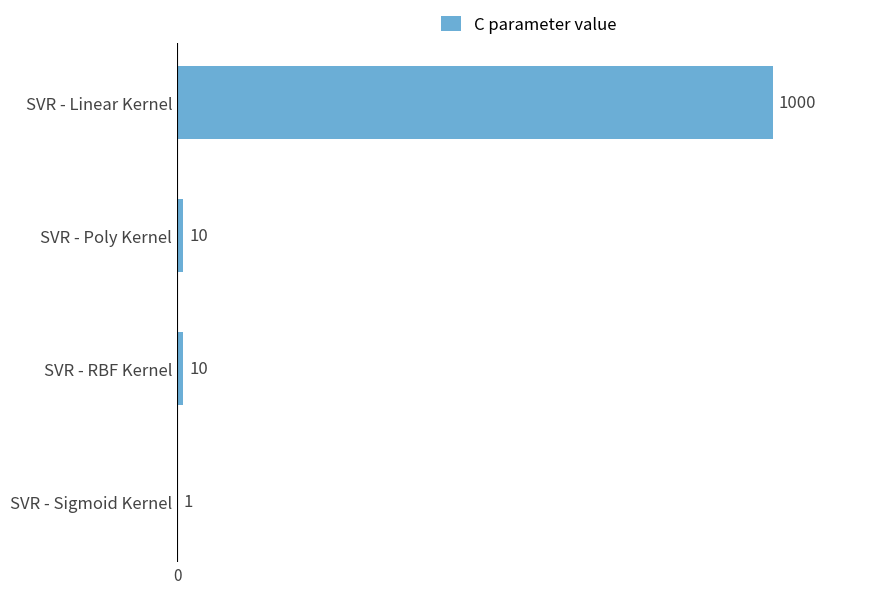

Is it true that the value at SVR - Poly Kernel is 10?

True